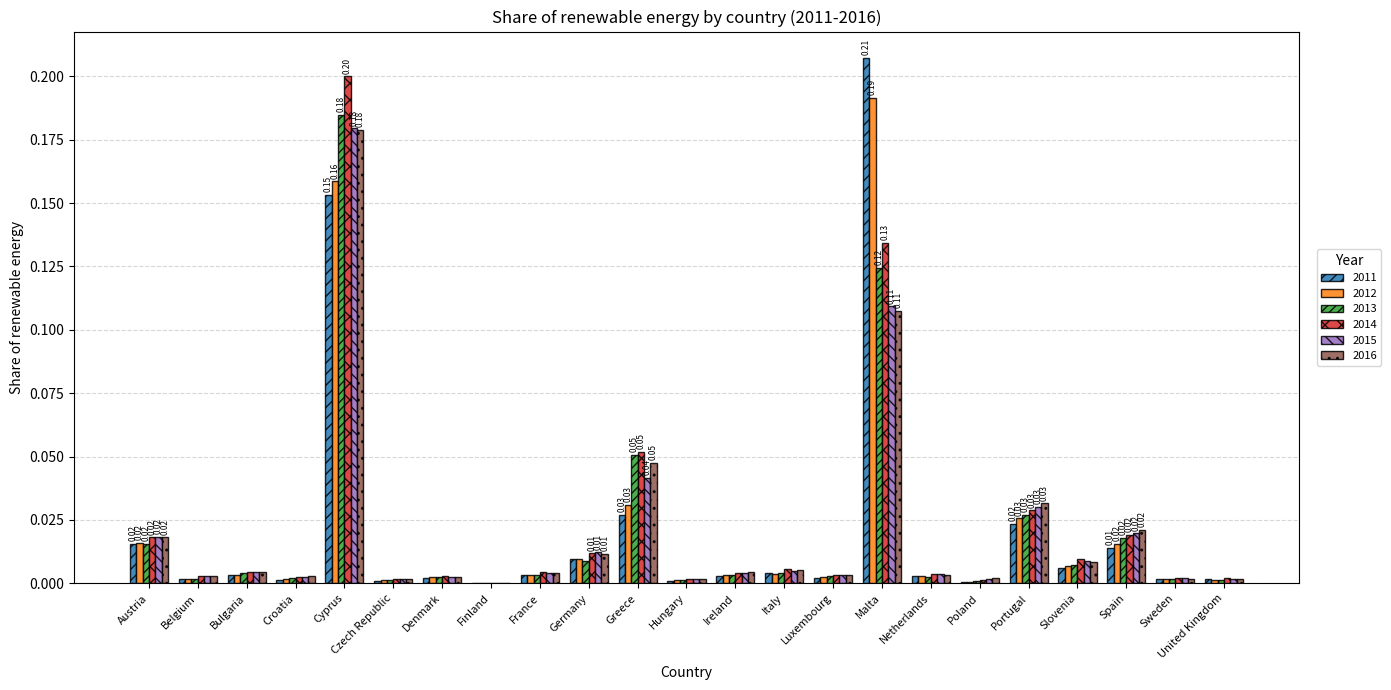

What is the sum of all 2011 values?

0.5